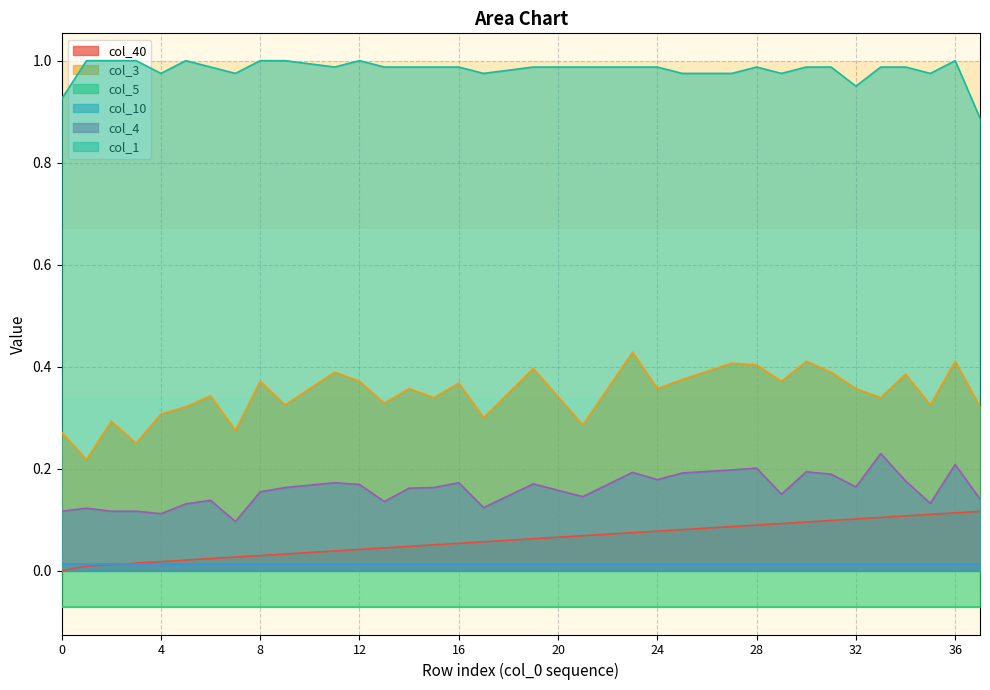

Which series has the widest spread of values?

col_3